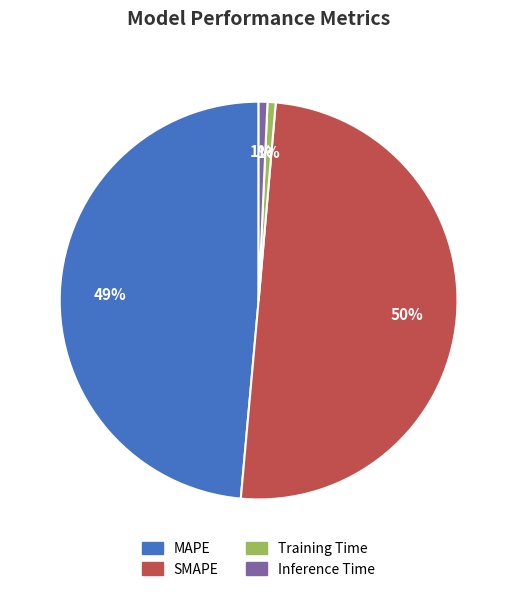

Which category accounts for the majority?

SMAPE